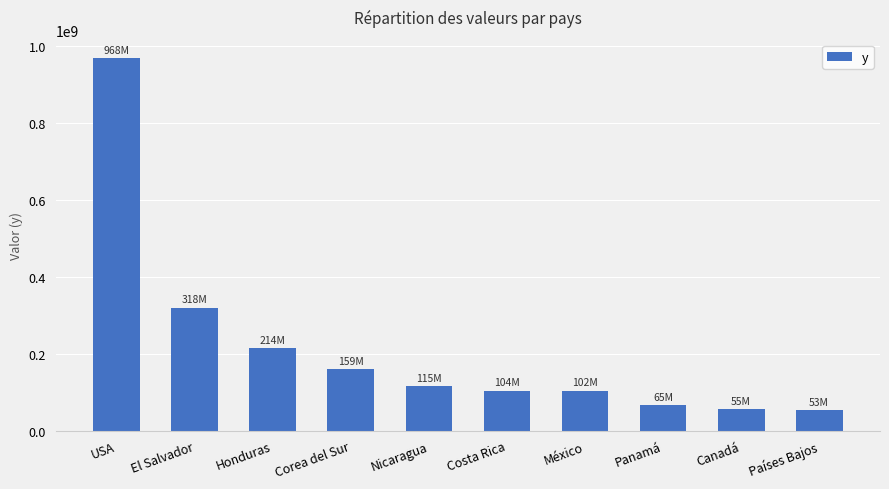

What is the sum of all values?

2153717319